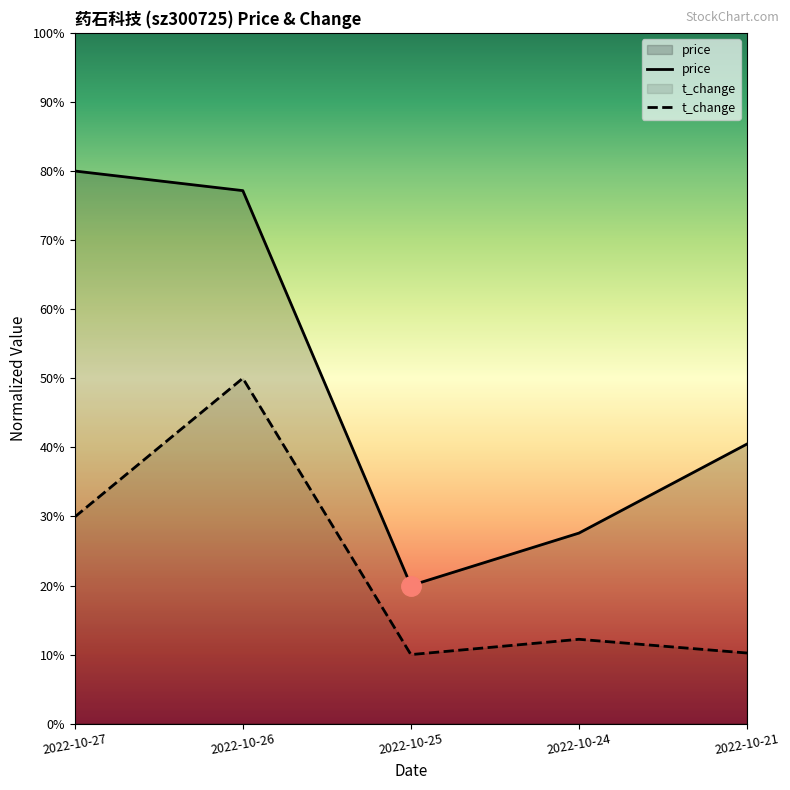

What value does the t_change series have at 2022-10-25?

10.0